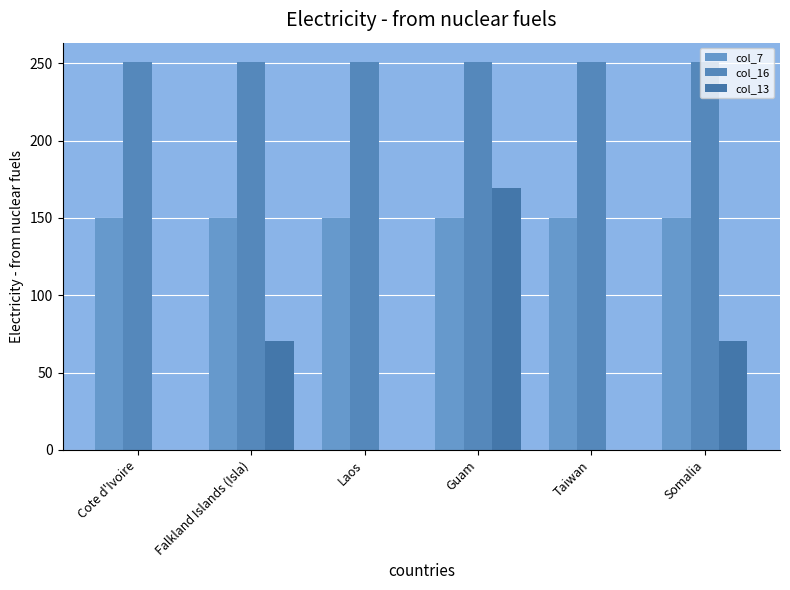

What is the difference between the highest and lowest values at Cote d'Ivoire?

250.9